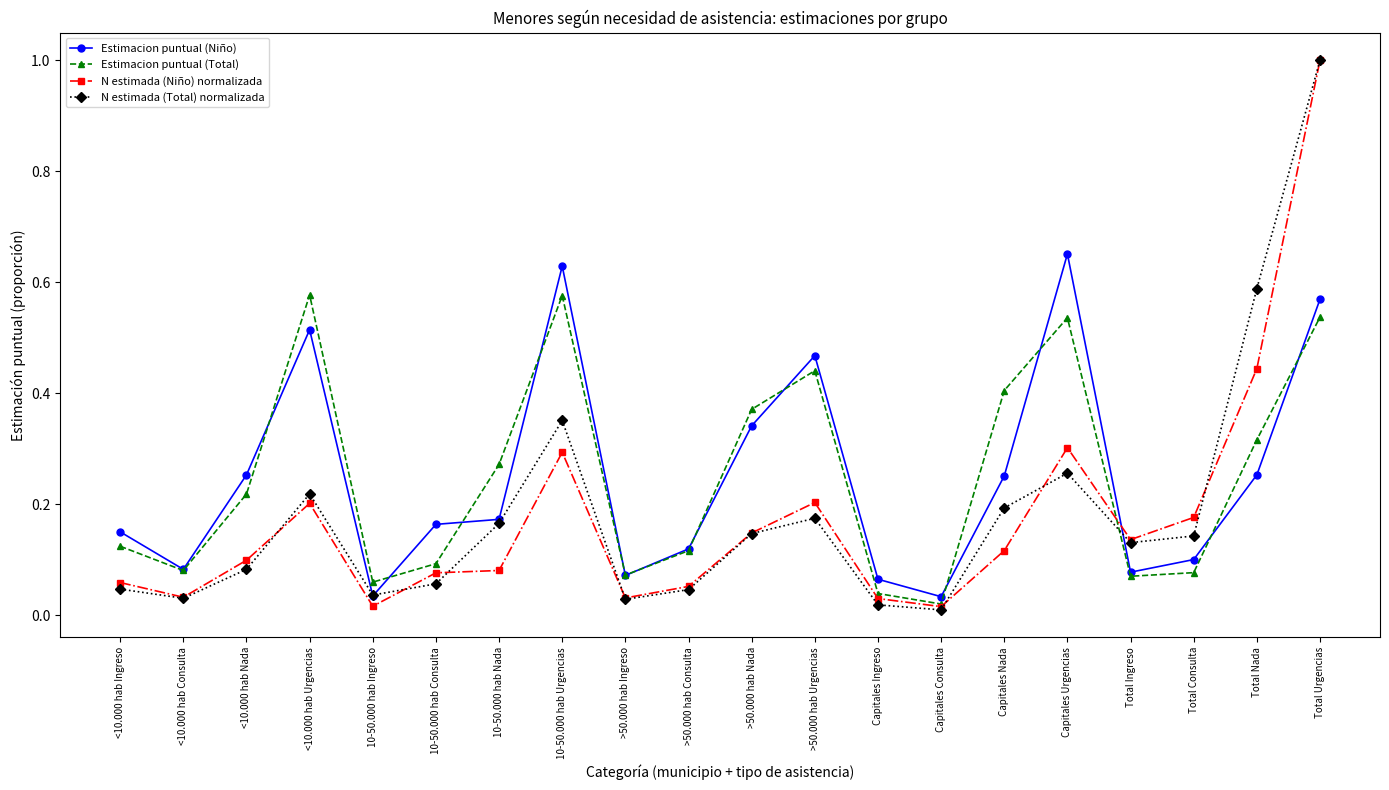

True or false: Estimacion puntual (Niño) has a value of 0.0 at Total Consulta.

False